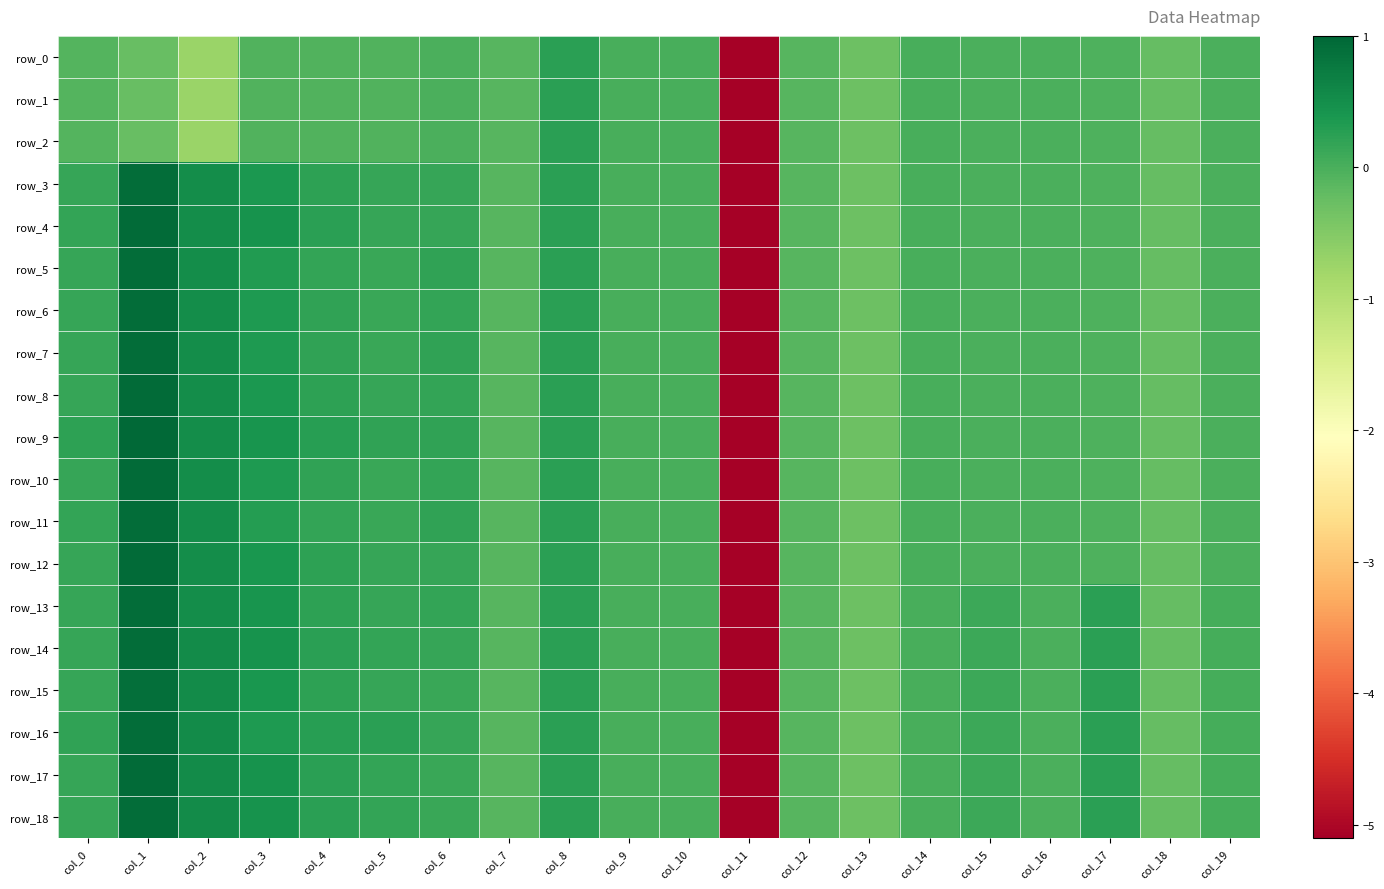

What is the lowest value of the row_13 series?

-5.1